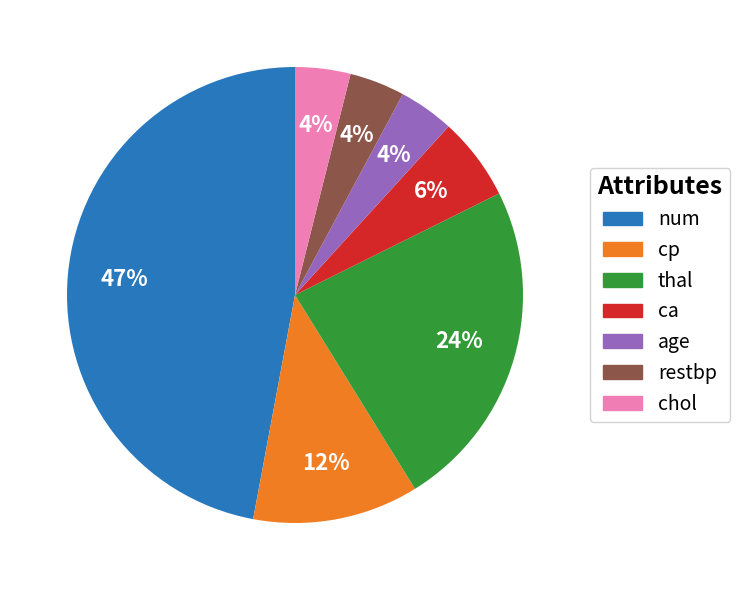

To the nearest percent, what is the difference between the largest and smallest slice percentages?

43%